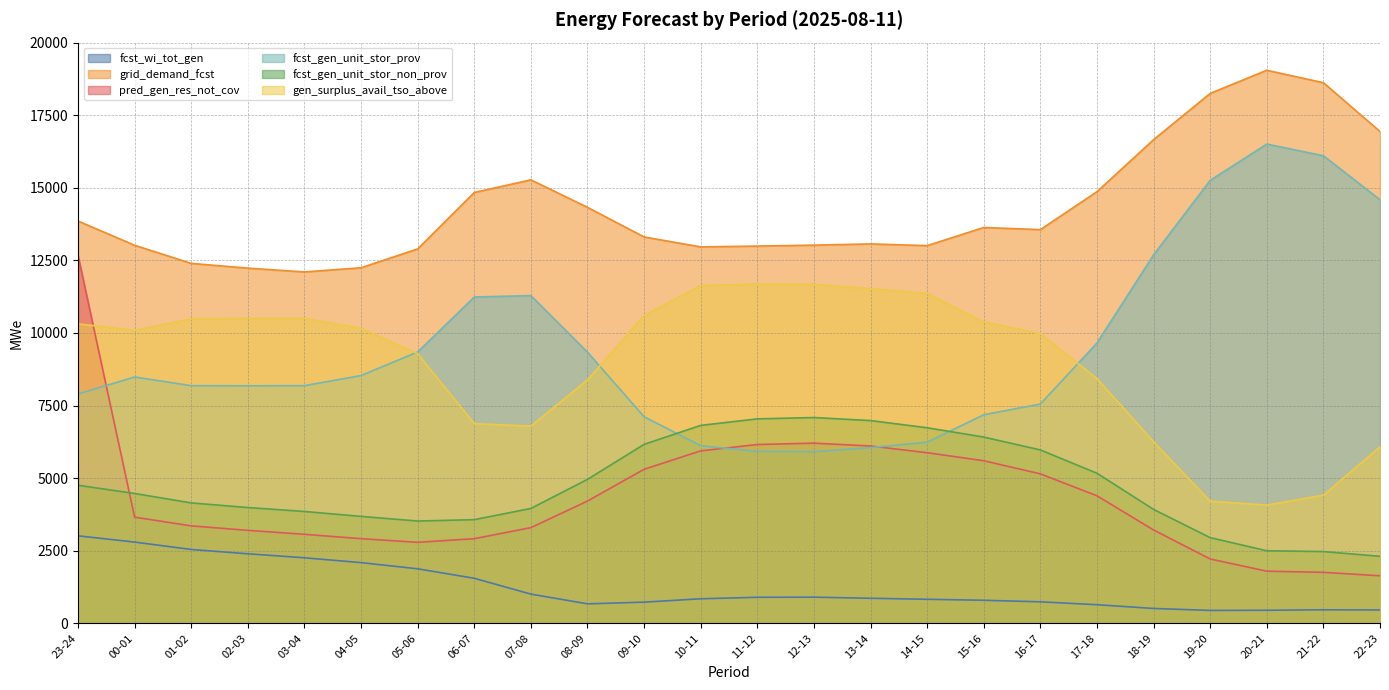

List the series in order of their peak value, lowest first.

fcst_wi_tot_gen, fcst_gen_unit_stor_non_prov, gen_surplus_avail_tso_above, pred_gen_res_not_cov, fcst_gen_unit_stor_prov, grid_demand_fcst